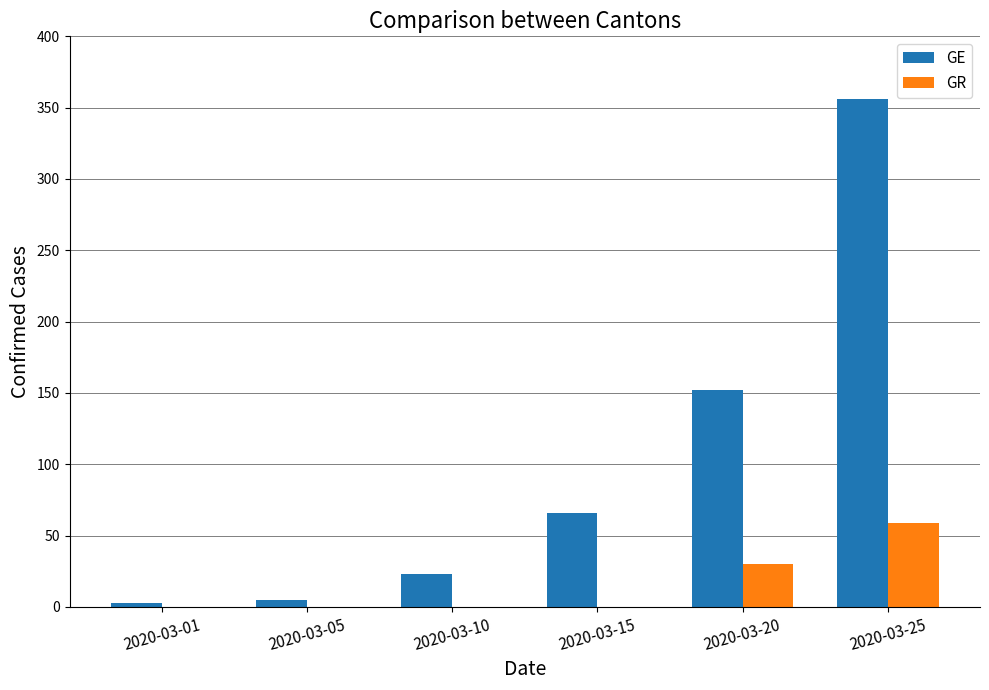

At which label is GR closest to 29?

2020-03-20